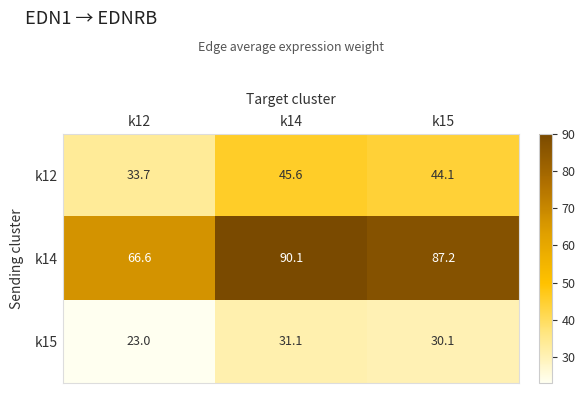

What is the sum of all k14 values?

243.9